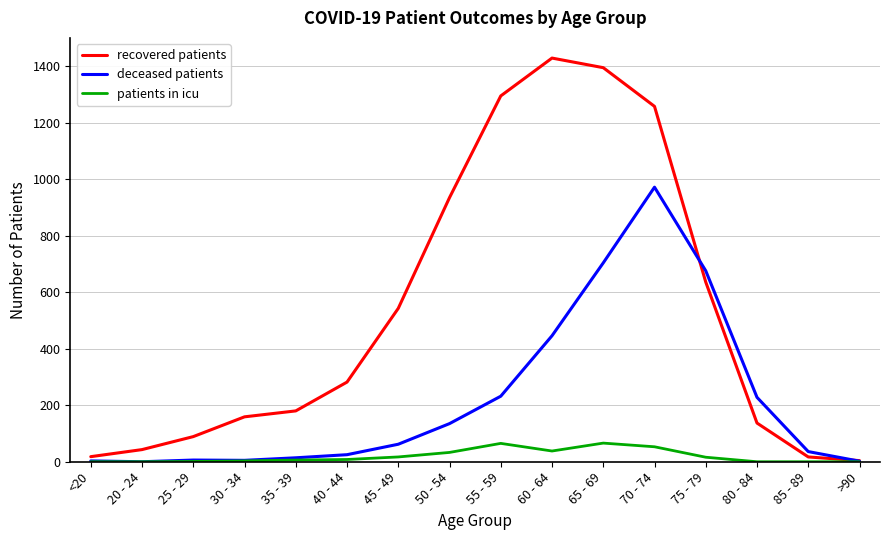

List the series in order of their peak value, highest first.

recovered patients, deceased patients, patients in icu